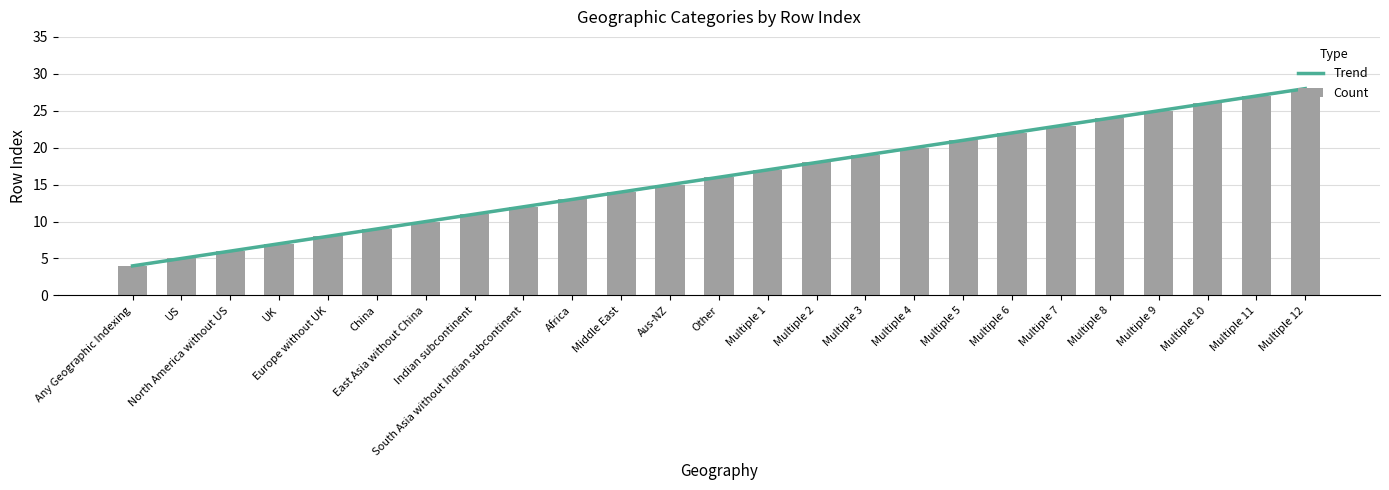

What is the greatest value displayed?

28